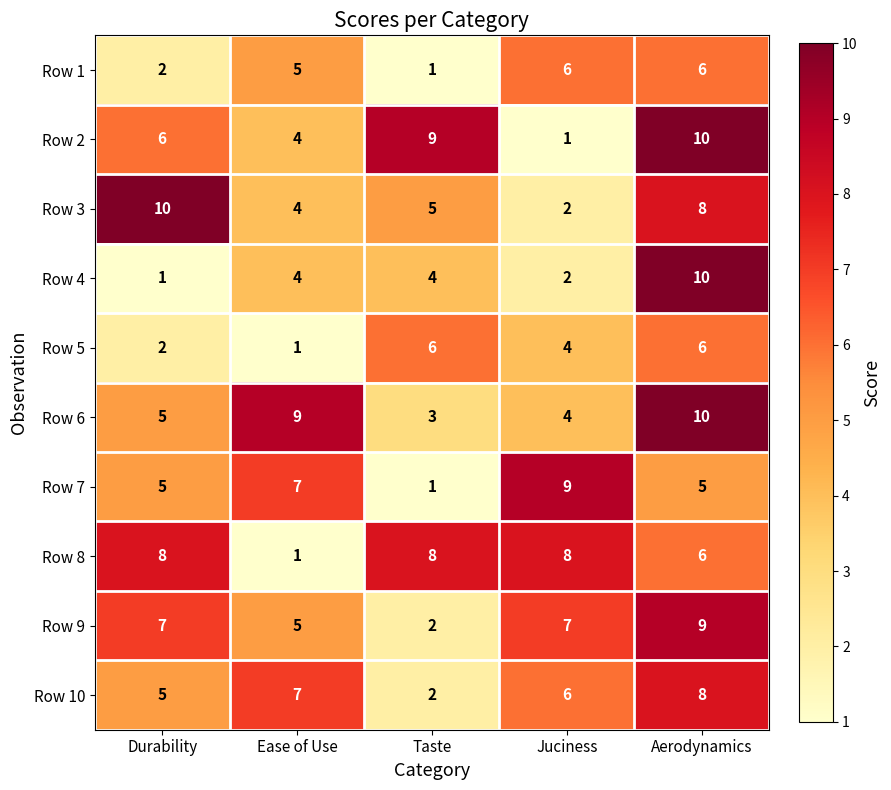

The value of Row 10 at Durability is 3. True or false?

False